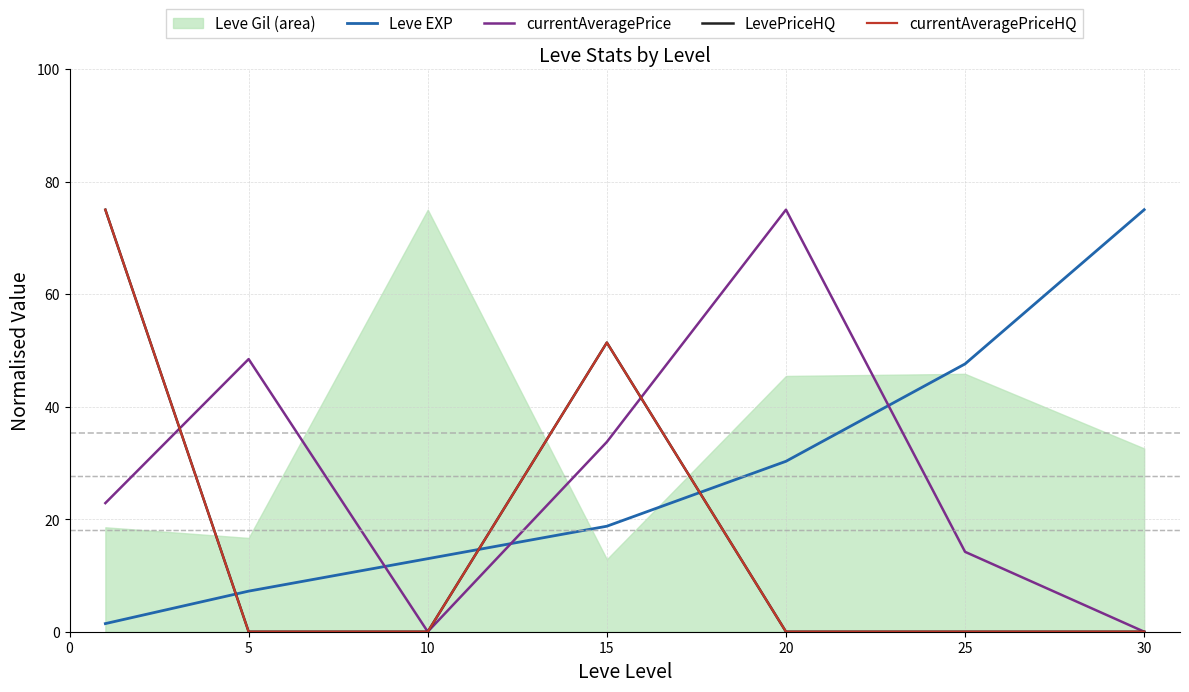

True or false: LevePriceHQ has a value of 0.0 at 10.

True